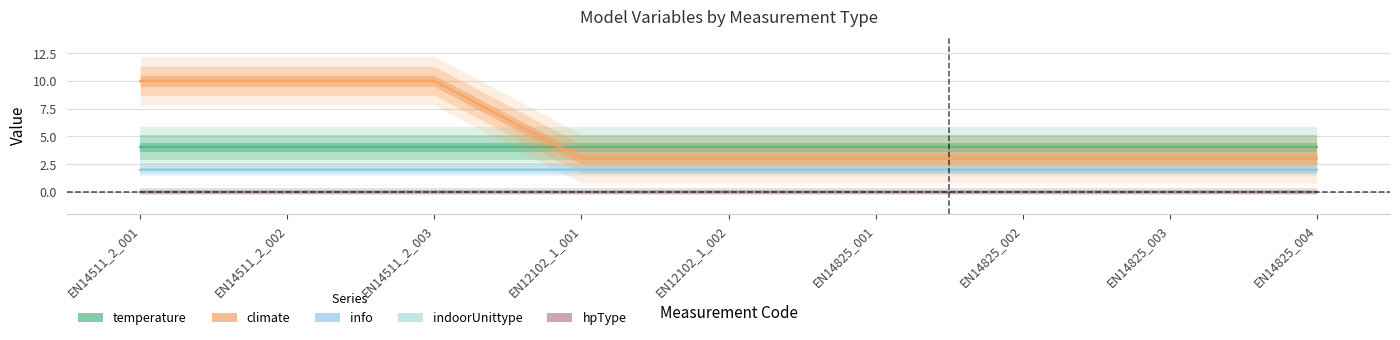

The value of climate at EN14511_2_001 is 17. True or false?

False